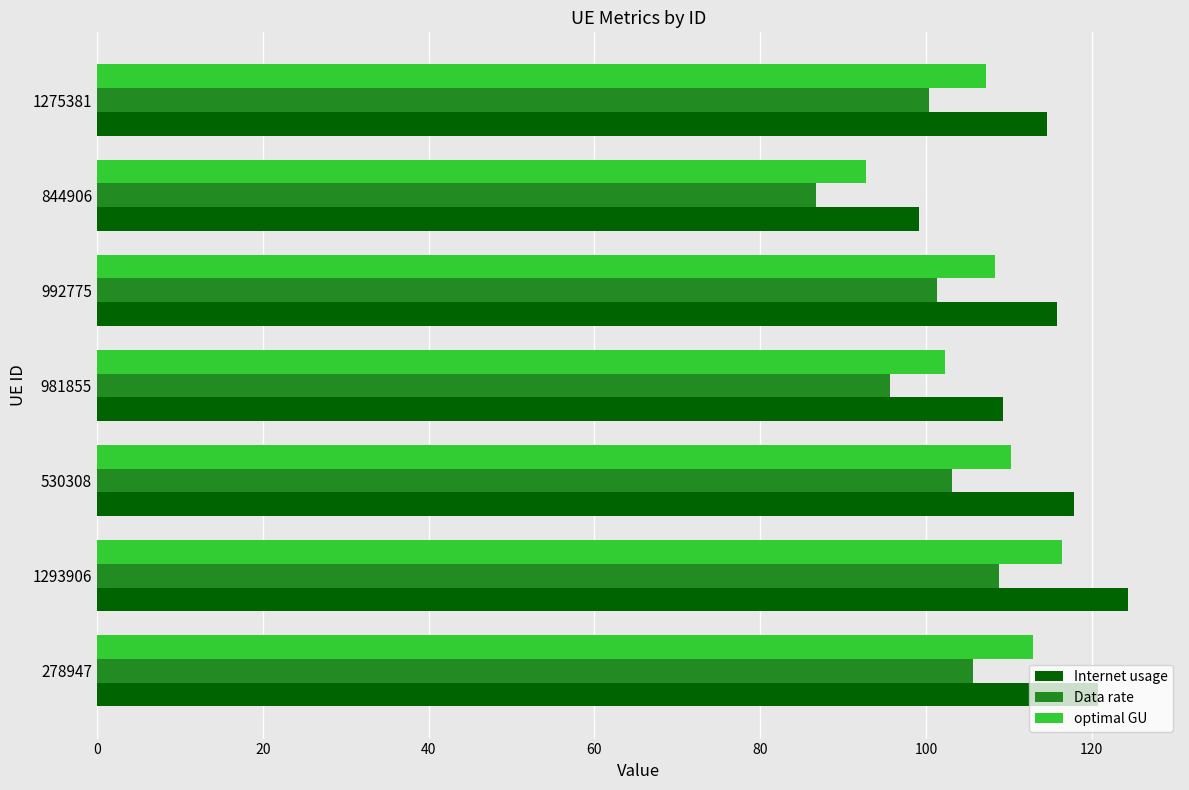

Which series has the largest range (max minus min)?

Internet usage